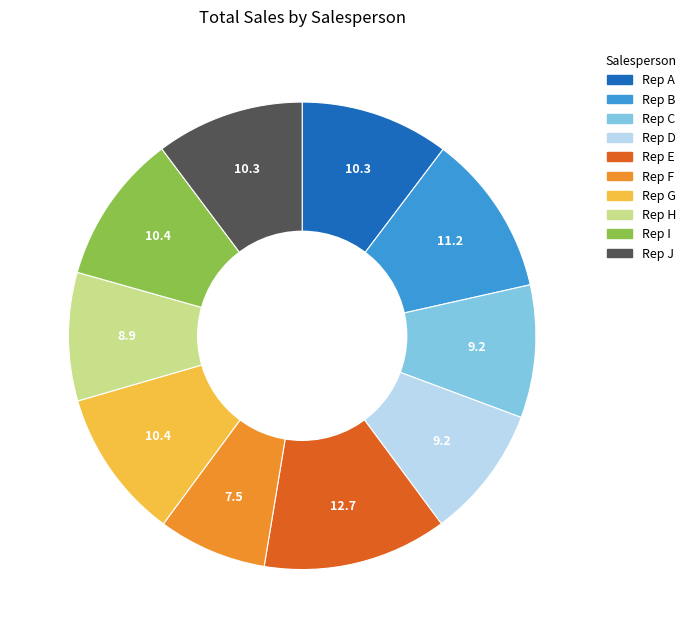

Is there any slice that represents more than half of the pie?

No